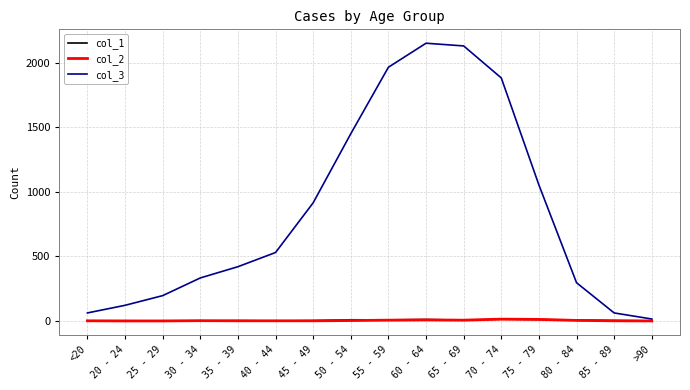

True or false: col_1 has a value of 11 at 60 - 64.

True